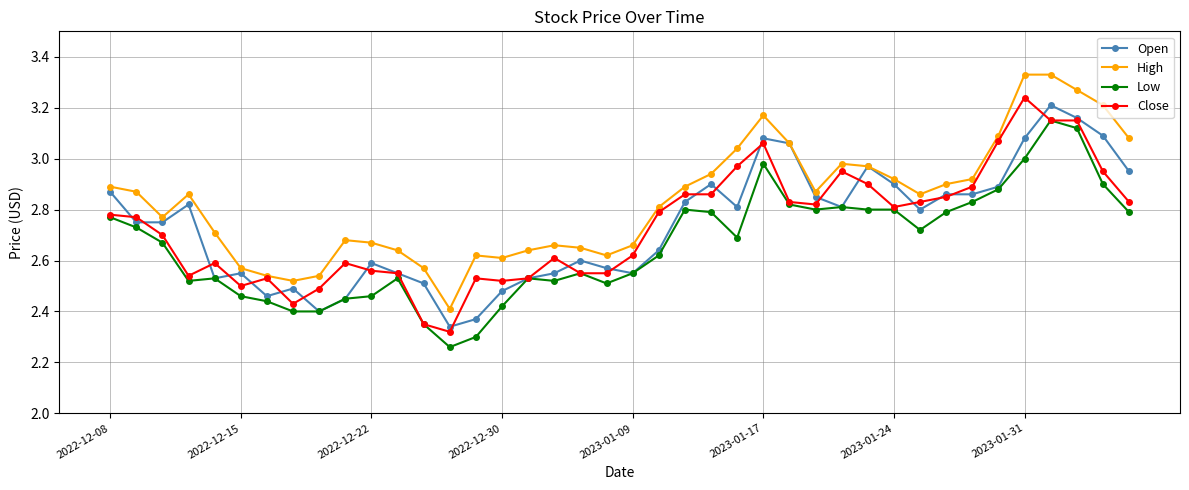

What is the difference between the second highest and second lowest values in the High series?

0.8